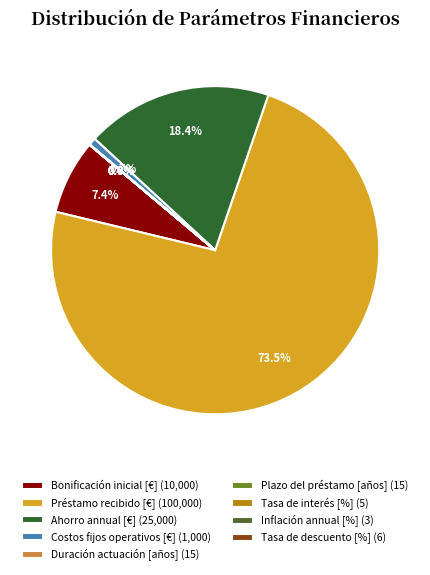

Rank the categories by value from lowest to highest.

Inflación annual [%], Tasa de interés [%], Tasa de descuento [%], Duración actuación [años], Plazo del préstamo [años], Costos fijos operativos [€], Bonificación inicial [€], Ahorro annual [€], Préstamo recibido [€]